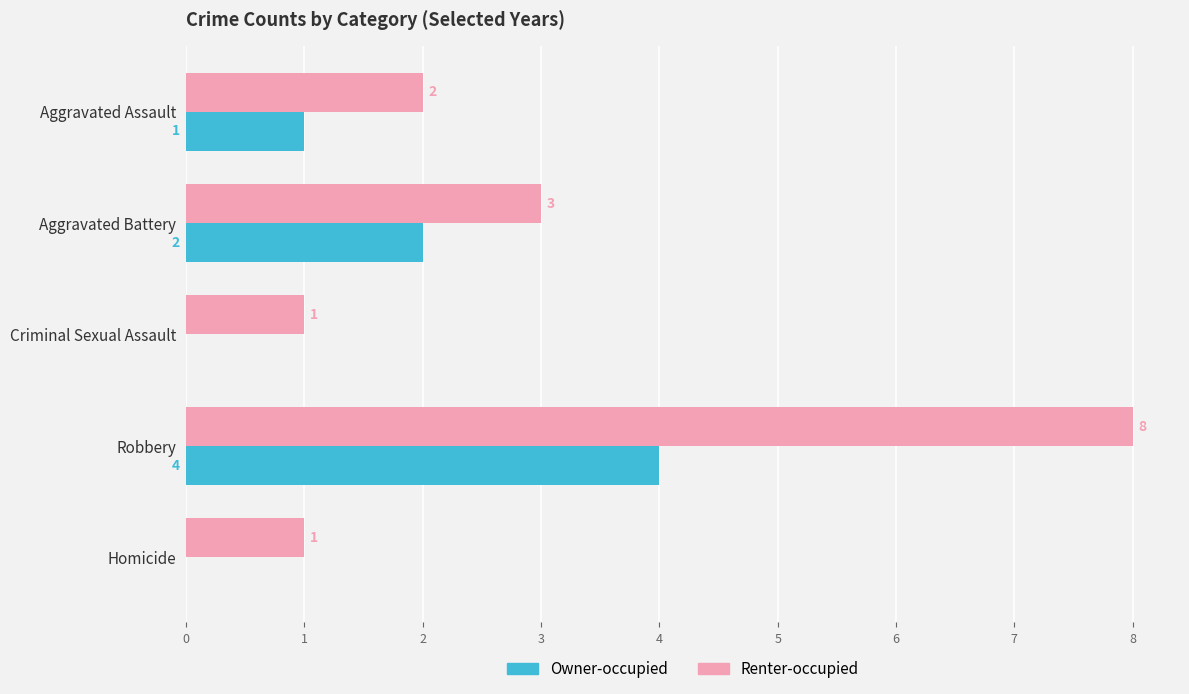

What is the maximum value for Renter-occupied?

8